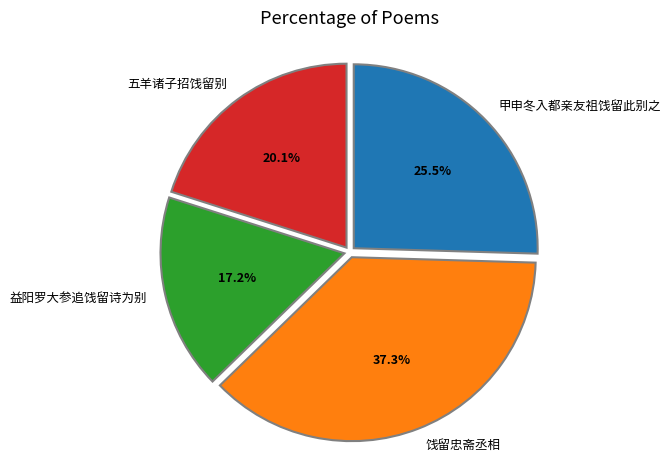

To the nearest percent, what portion does 饯留忠斋丞相 represent?

37%